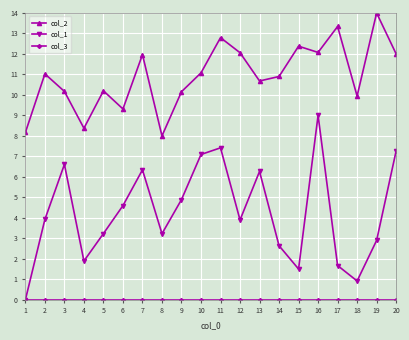

What is the value of the col_2 point at the 12th from the left?

12.1